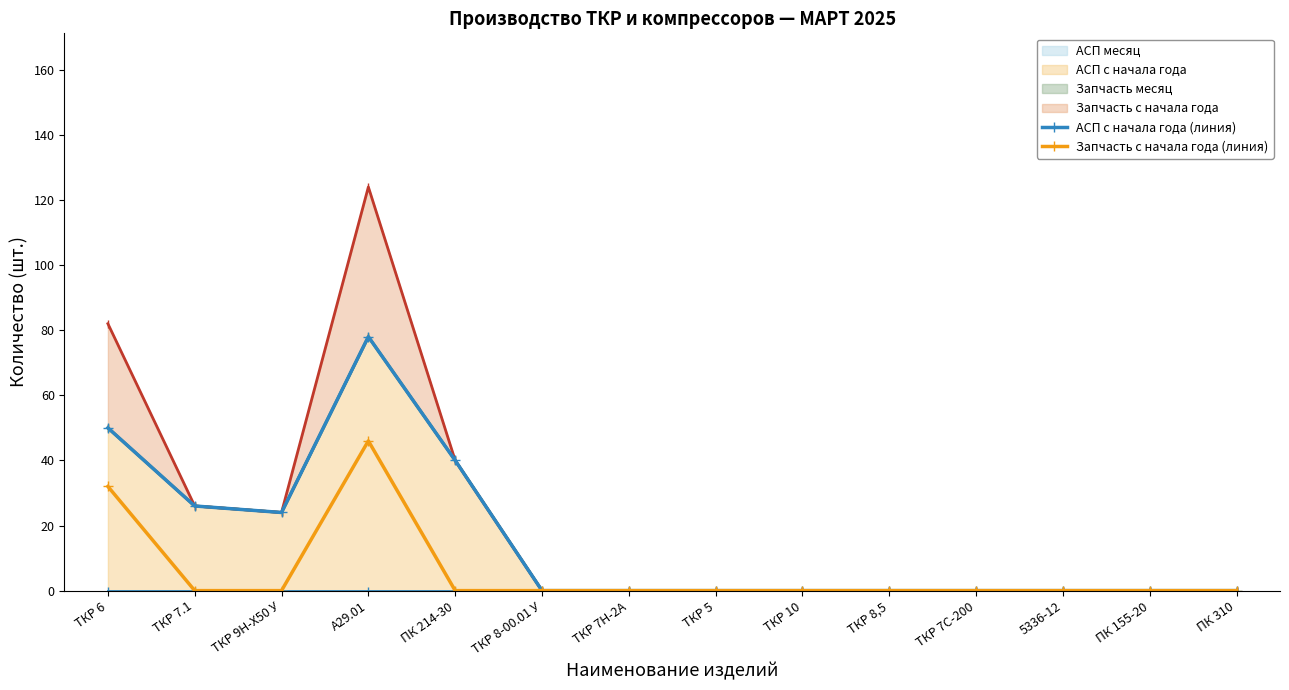

In АСП с начала года (линия), how many points are lower than both neighbors (excluding endpoints)?

1